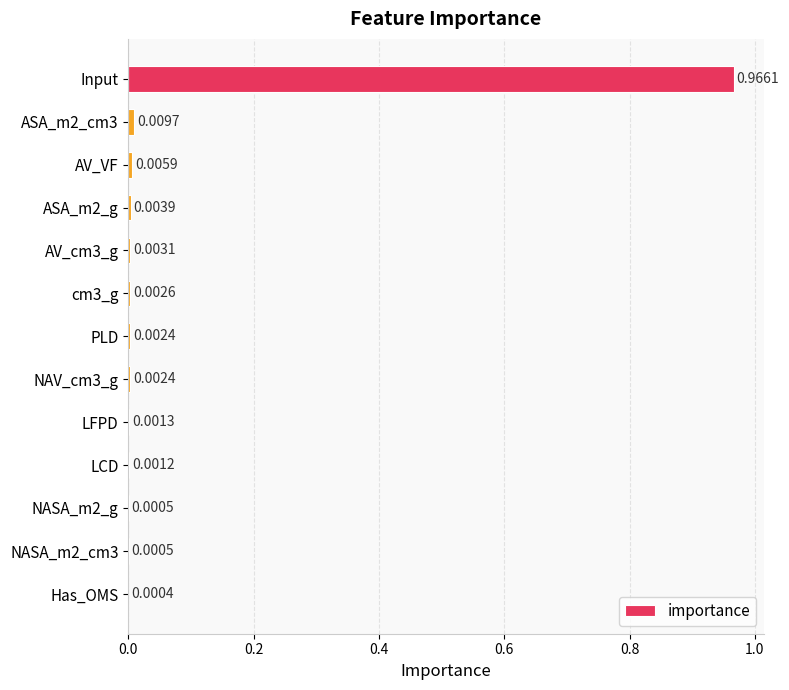

Between NASA_m2_g and LCD, which is larger?

LCD